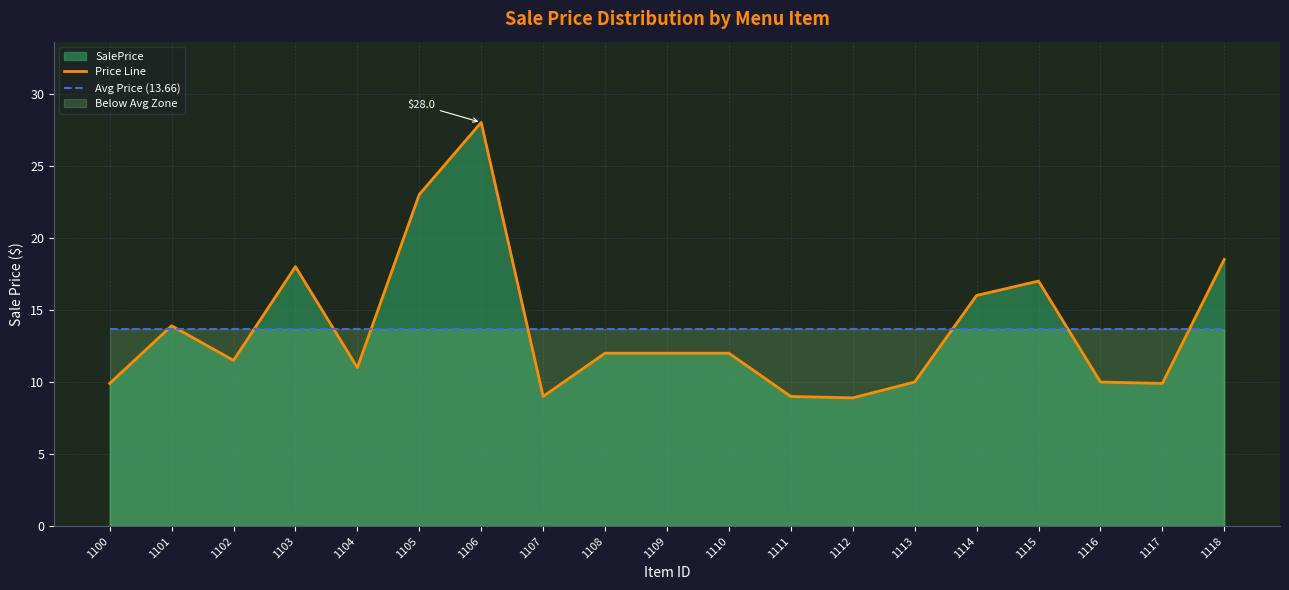

What is the smallest value displayed?

8.9